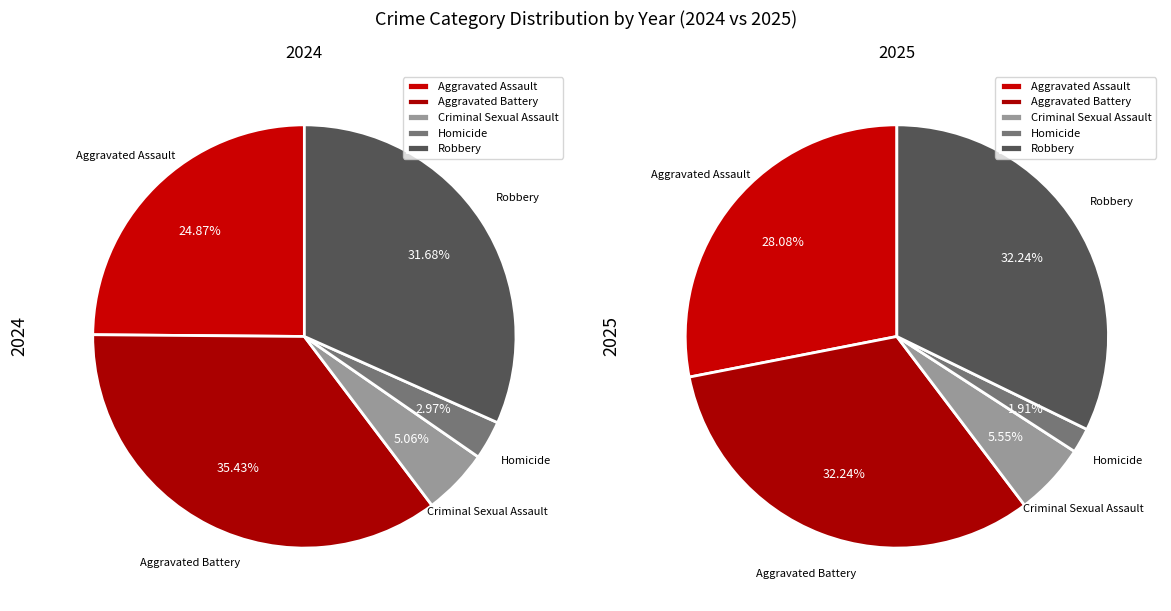

True or false: Robbery accounts for 21% of the total.

False